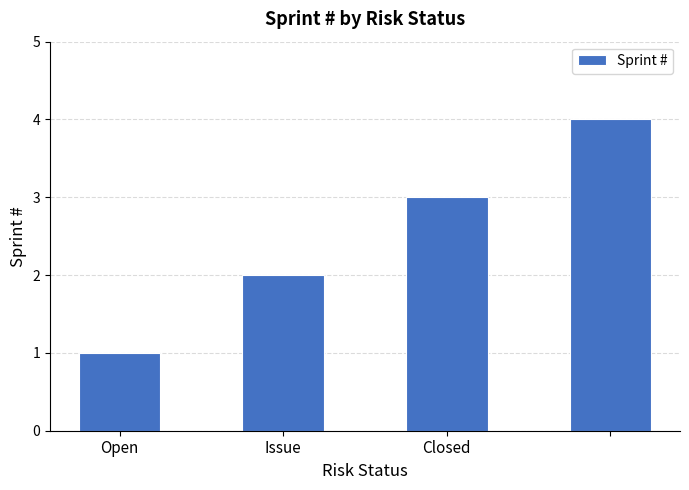

What is the difference between the maximum and minimum values?

3